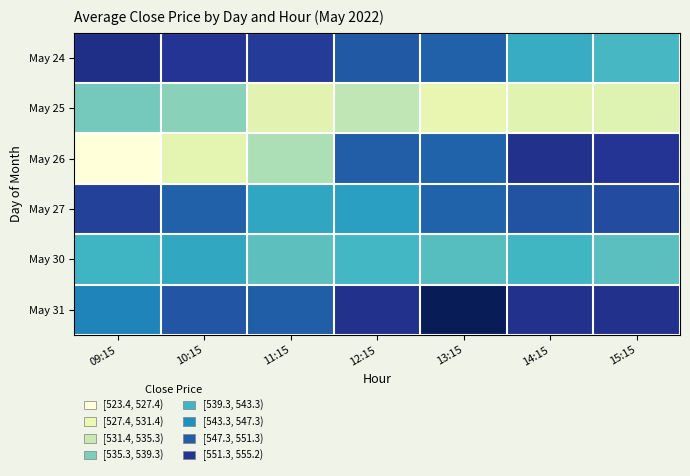

Which series has the largest total across all categories?

May 31